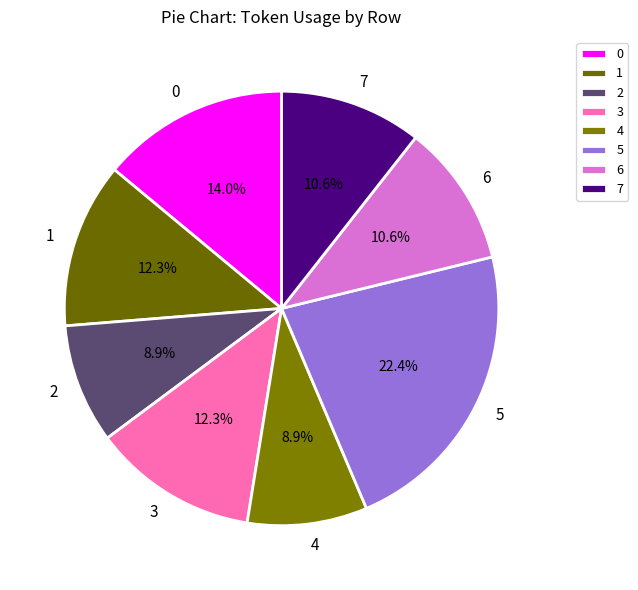

What is the ratio of the value at 5 to the value at 7?

2.1